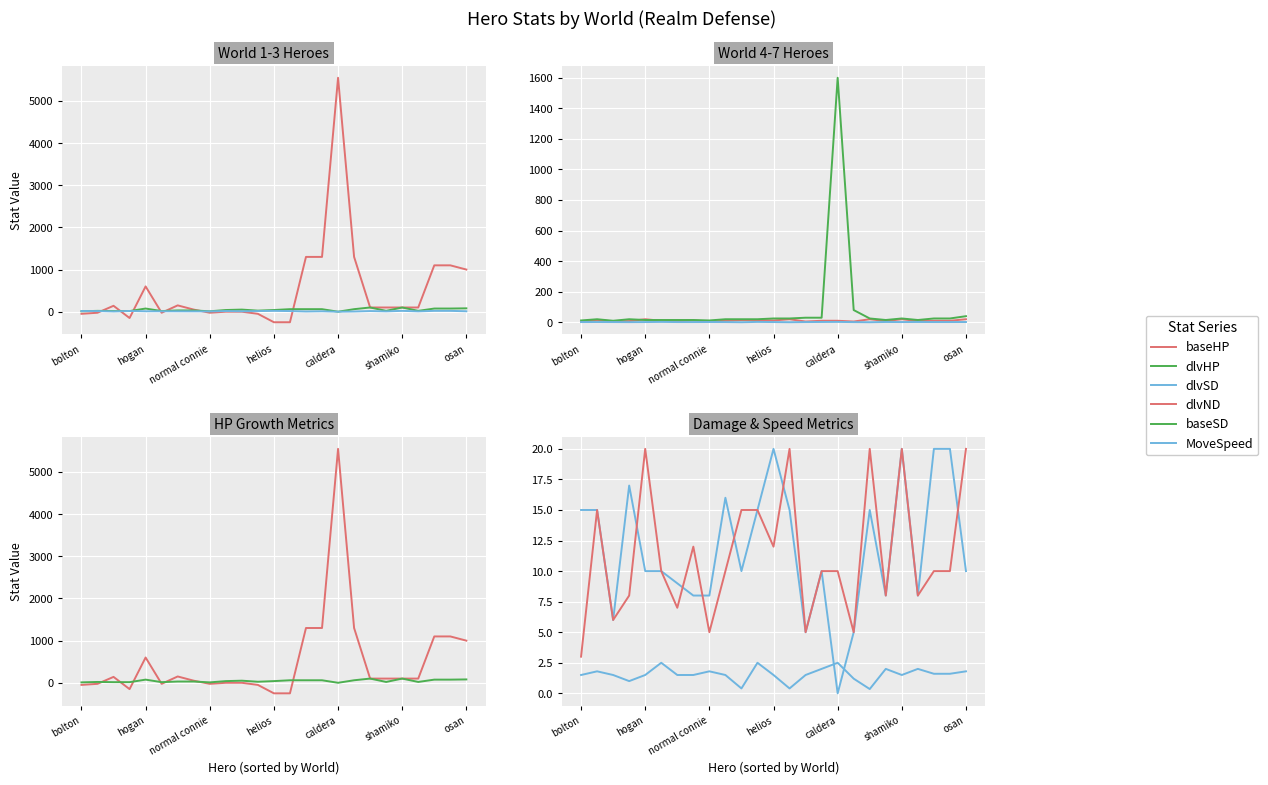

Is the value of dlvSD at caldera greater than the value of dlvND at 19?

Yes